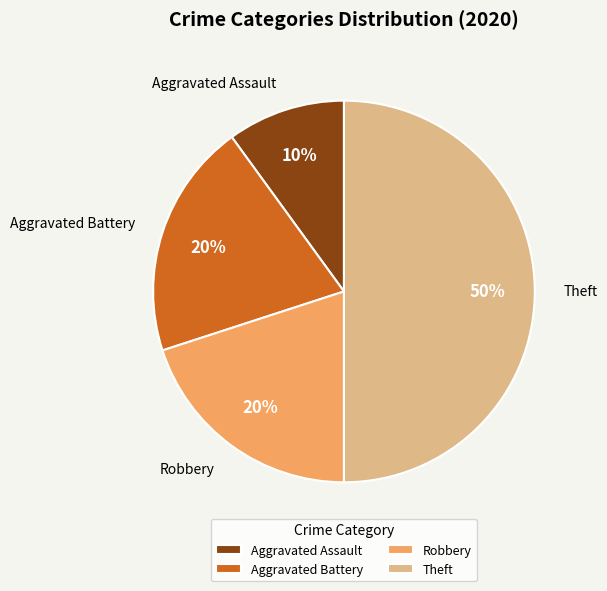

To the nearest percent, what percentage of the pie is Theft?

50%